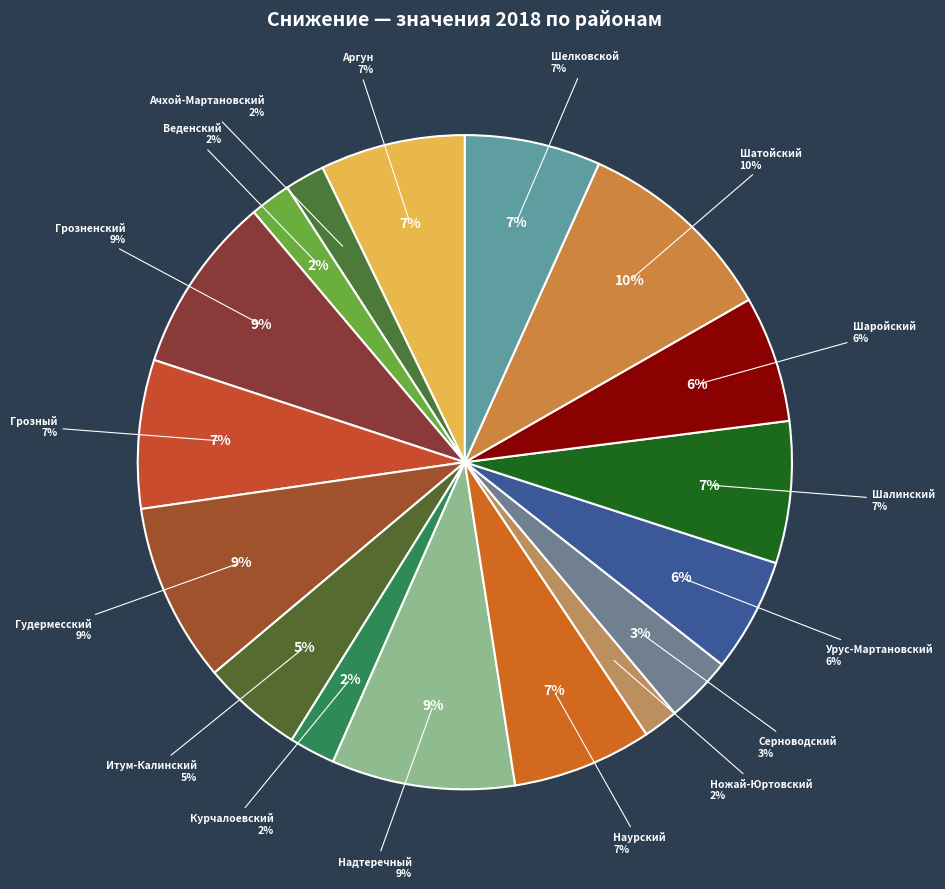

What is the change in value from Грозный to Курчалоевский?

-48.7